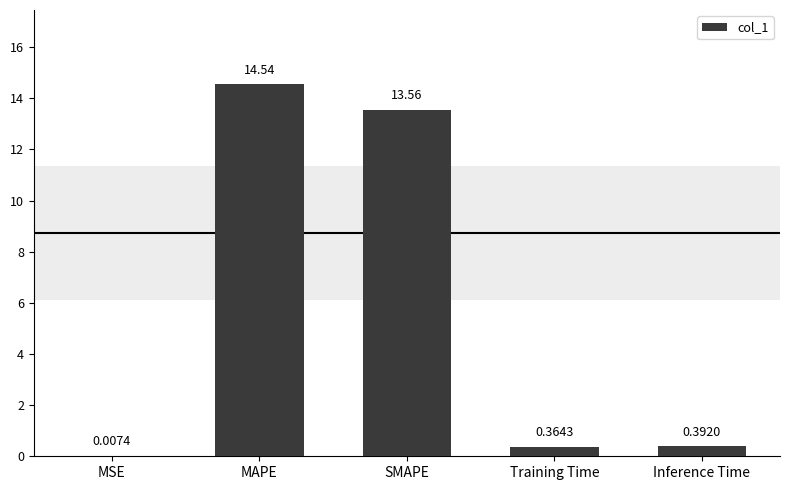

What is the sum of the values at SMAPE and MAPE?

28.1